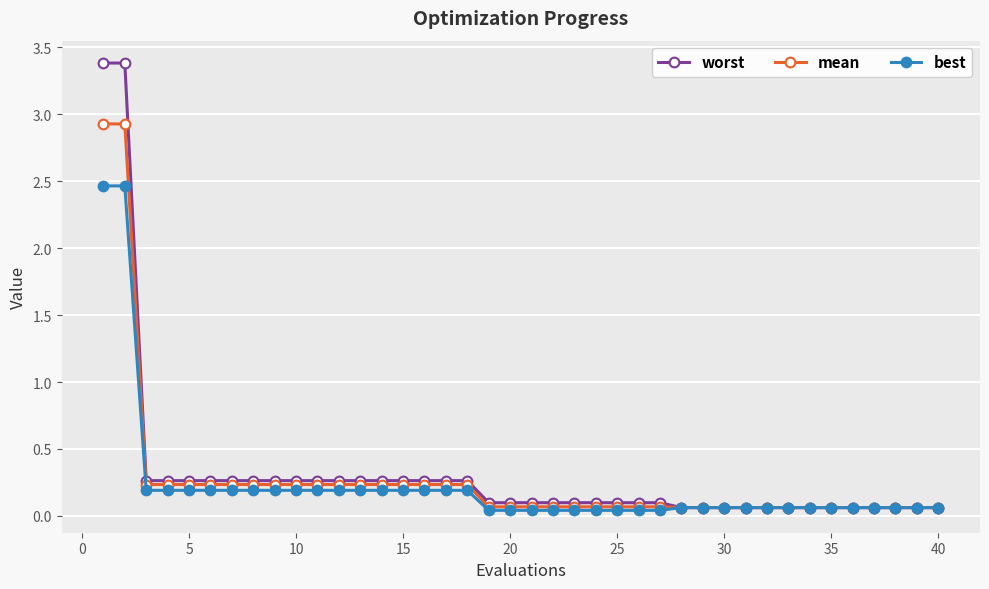

List the series in order of their peak value, highest first.

worst, mean, best